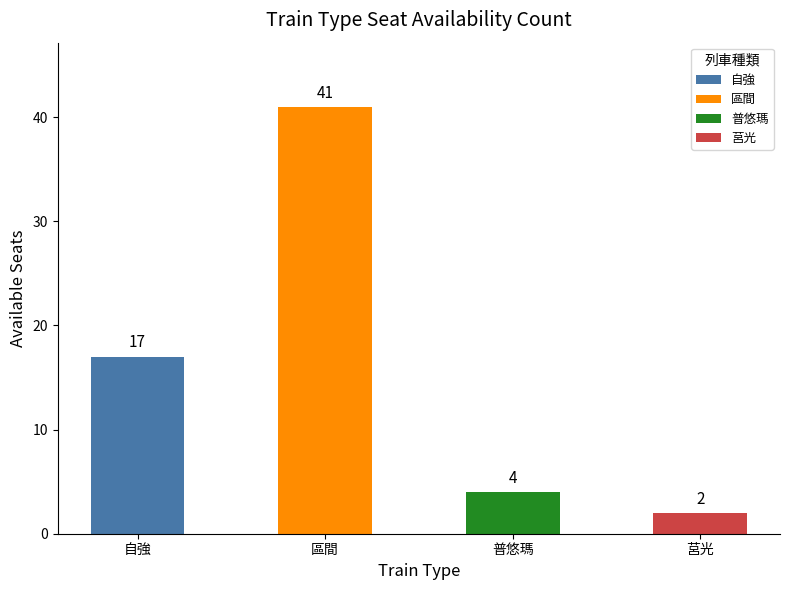

What is the difference between the values at 區間 and 自強?

24